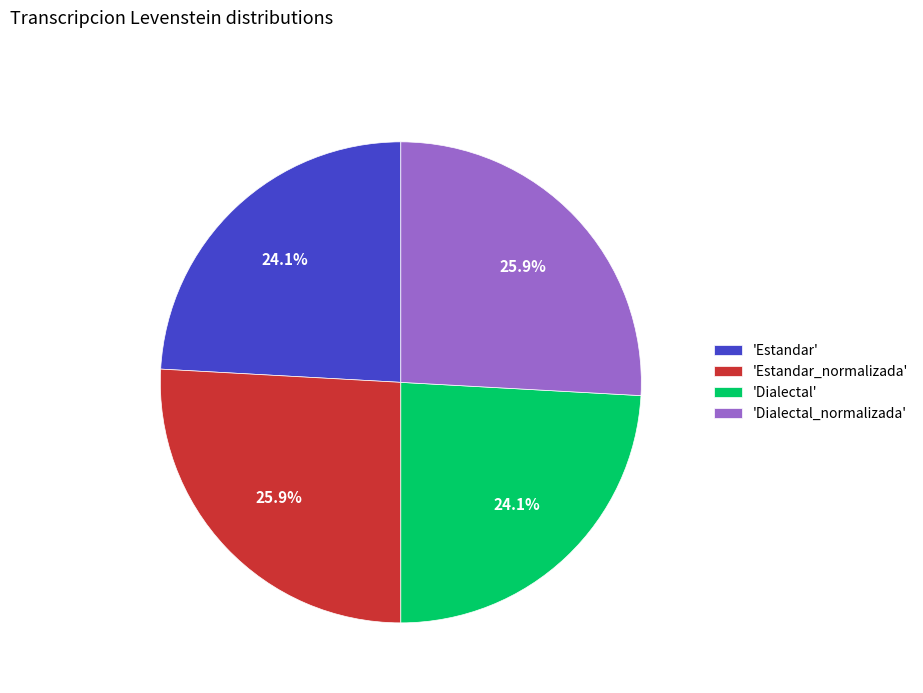

What is the ratio of the value at 'Estandar_normalizada' to the value at 'Estandar'?

1.1